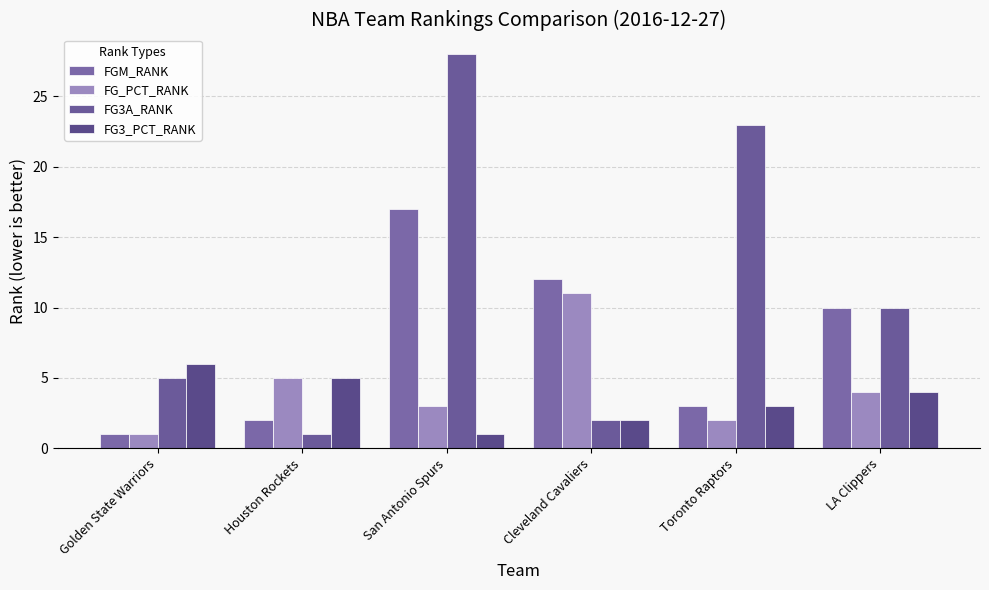

How many distinct data groups are displayed?

4